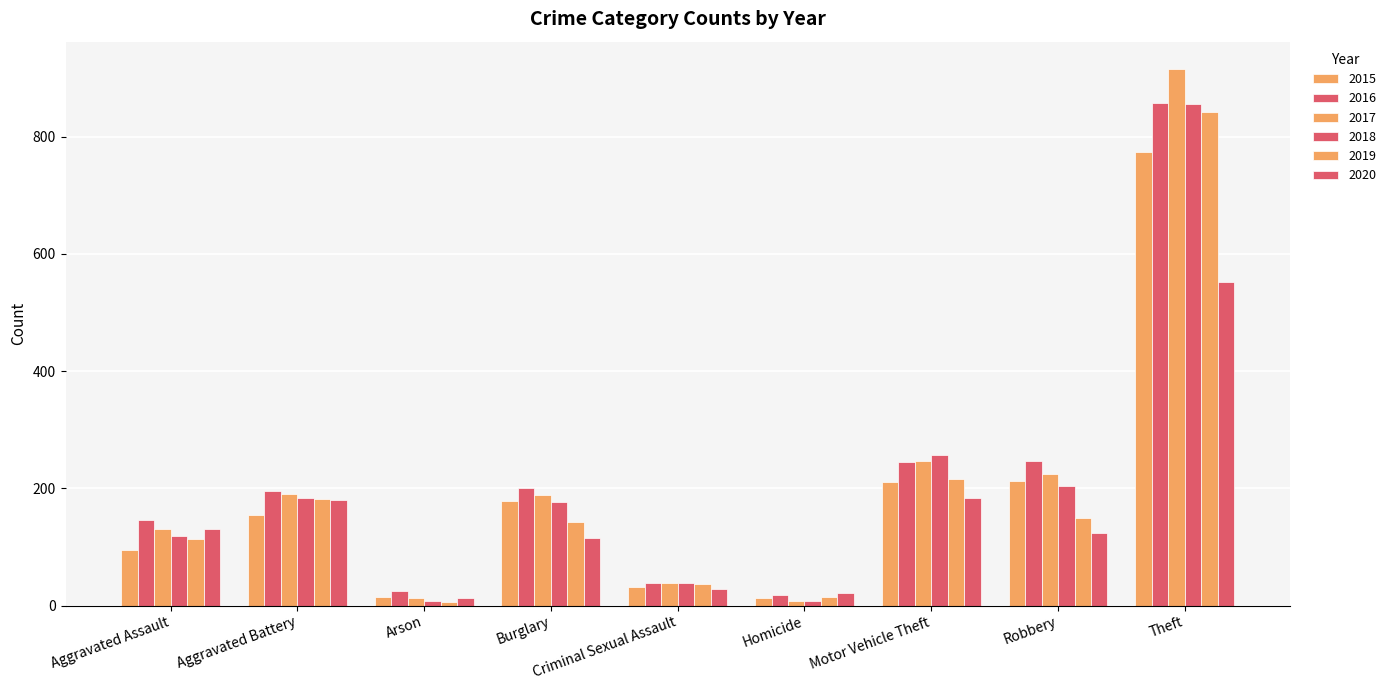

Reading left to right, list all the values displayed in this chart.

2015: Aggravated Assault=95	Aggravated Battery=154	Arson=15	Burglary=178	Criminal Sexual Assault=31	Homicide=13	Motor Vehicle Theft=211	Robbery=212	Theft=774
2016: Aggravated Assault=146	Aggravated Battery=196	Arson=25	Burglary=201	Criminal Sexual Assault=39	Homicide=18	Motor Vehicle Theft=245	Robbery=247	Theft=858
2017: Aggravated Assault=131	Aggravated Battery=191	Arson=12	Burglary=189	Criminal Sexual Assault=38	Homicide=8	Motor Vehicle Theft=247	Robbery=224	Theft=916
2018: Aggravated Assault=119	Aggravated Battery=183	Arson=8	Burglary=176	Criminal Sexual Assault=38	Homicide=8	Motor Vehicle Theft=256	Robbery=204	Theft=856
2019: Aggravated Assault=113	Aggravated Battery=182	Arson=6	Burglary=143	Criminal Sexual Assault=37	Homicide=14	Motor Vehicle Theft=216	Robbery=150	Theft=841
2020: Aggravated Assault=131	Aggravated Battery=180	Arson=12	Burglary=116	Criminal Sexual Assault=28	Homicide=22	Motor Vehicle Theft=184	Robbery=124	Theft=551